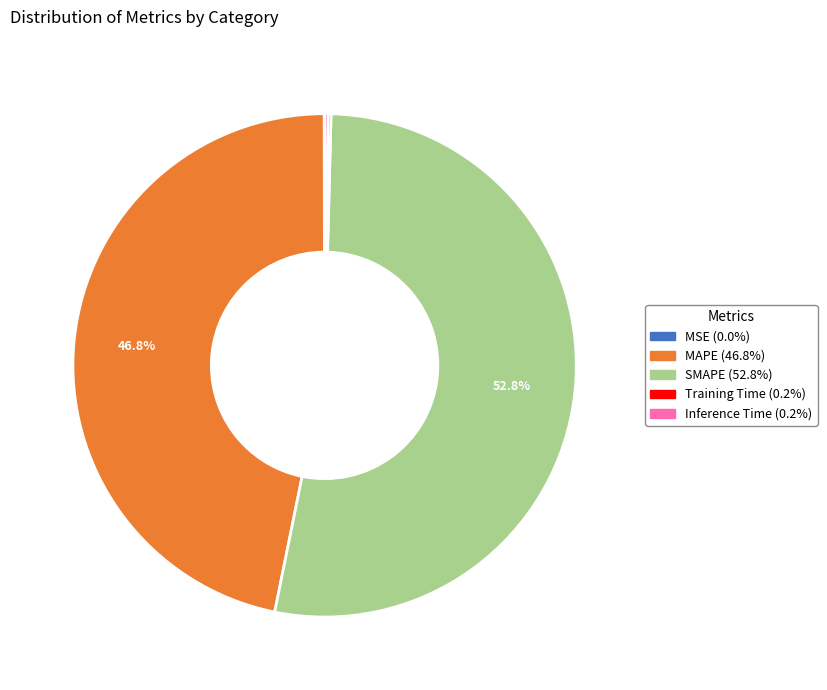

What is the largest slice in the pie chart?

SMAPE